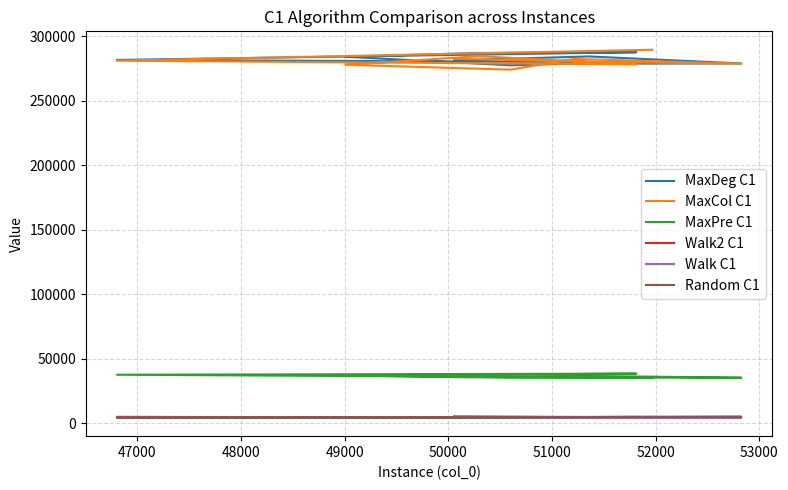

At which category is the sum across all series the highest?

49000